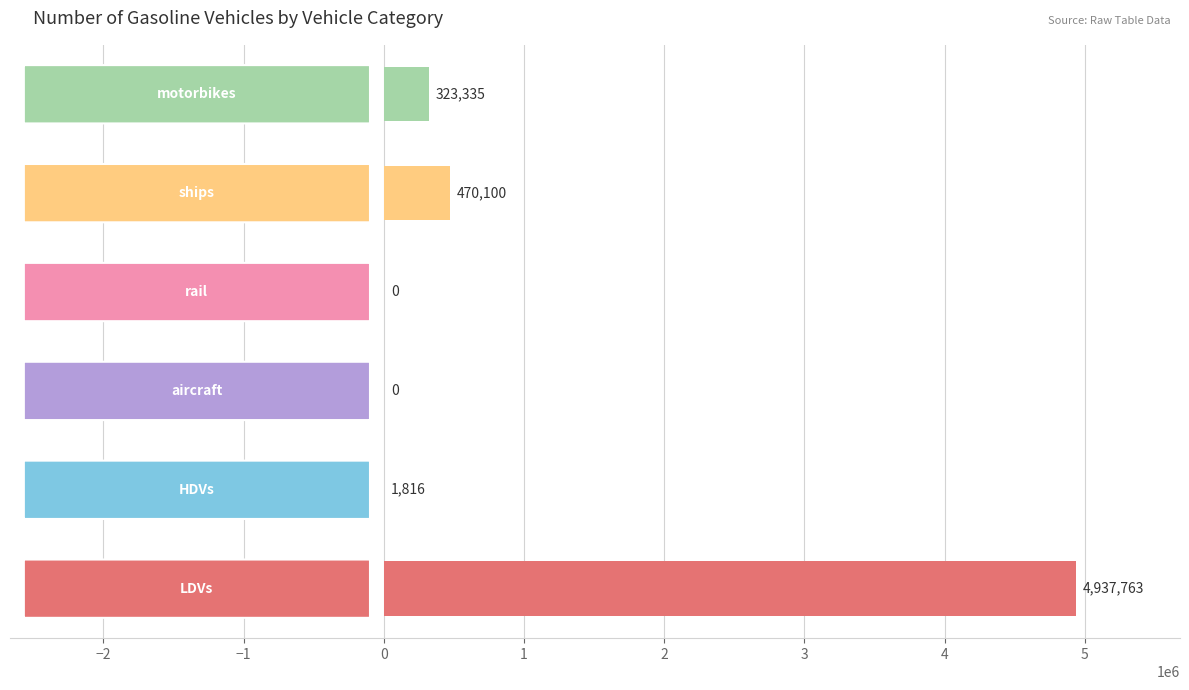

What is the maximum value shown in the chart?

4937763.0